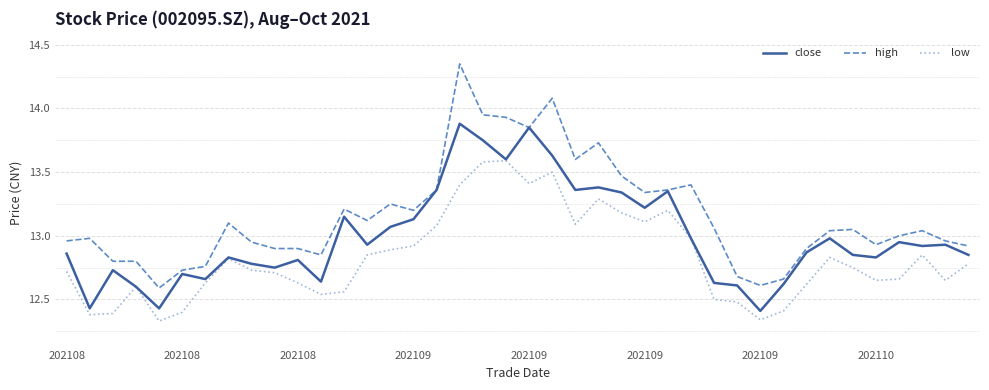

Which series has the largest total across all categories?

high